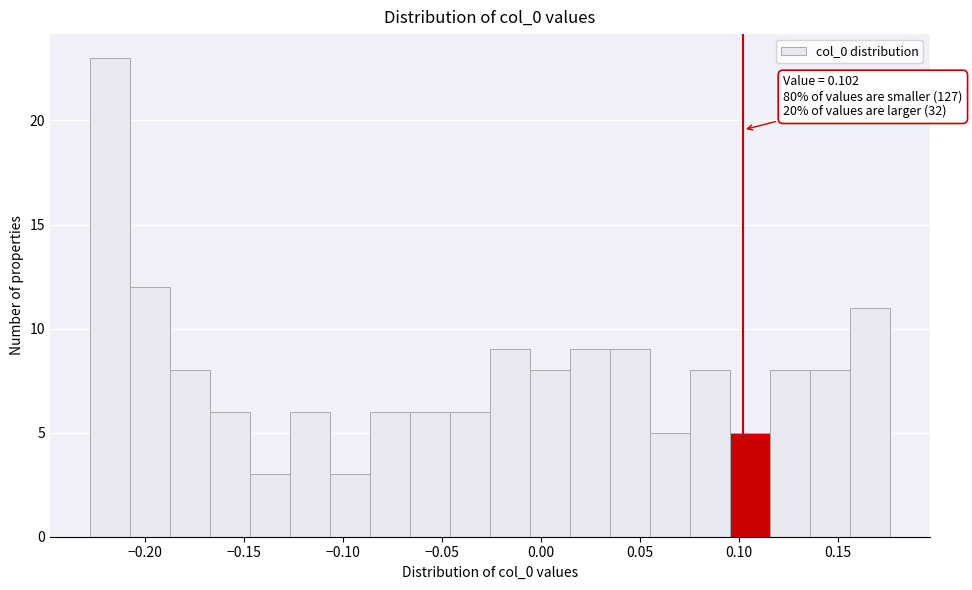

Over which range of the x-axis is the bar tallest?

-0.230 to -0.210